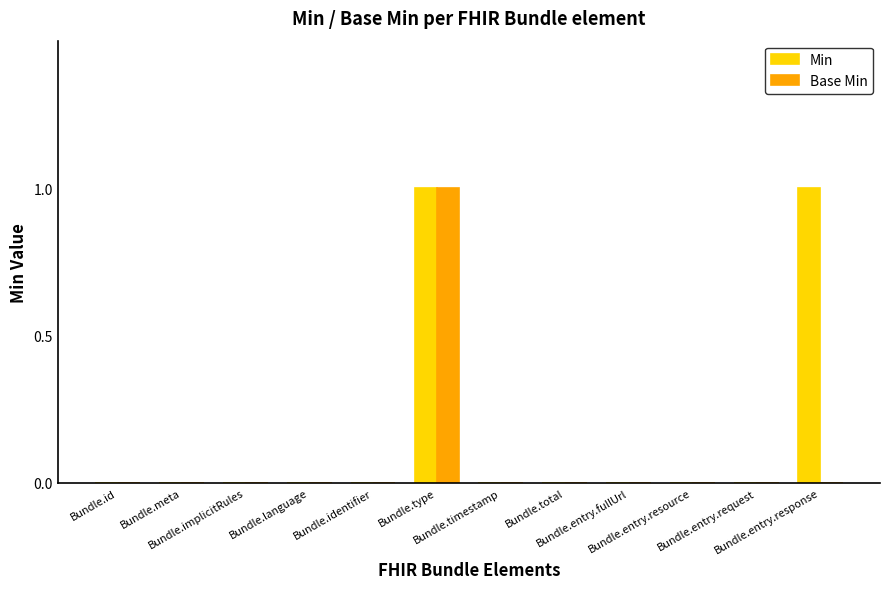

Which series has the largest total across all categories?

Min